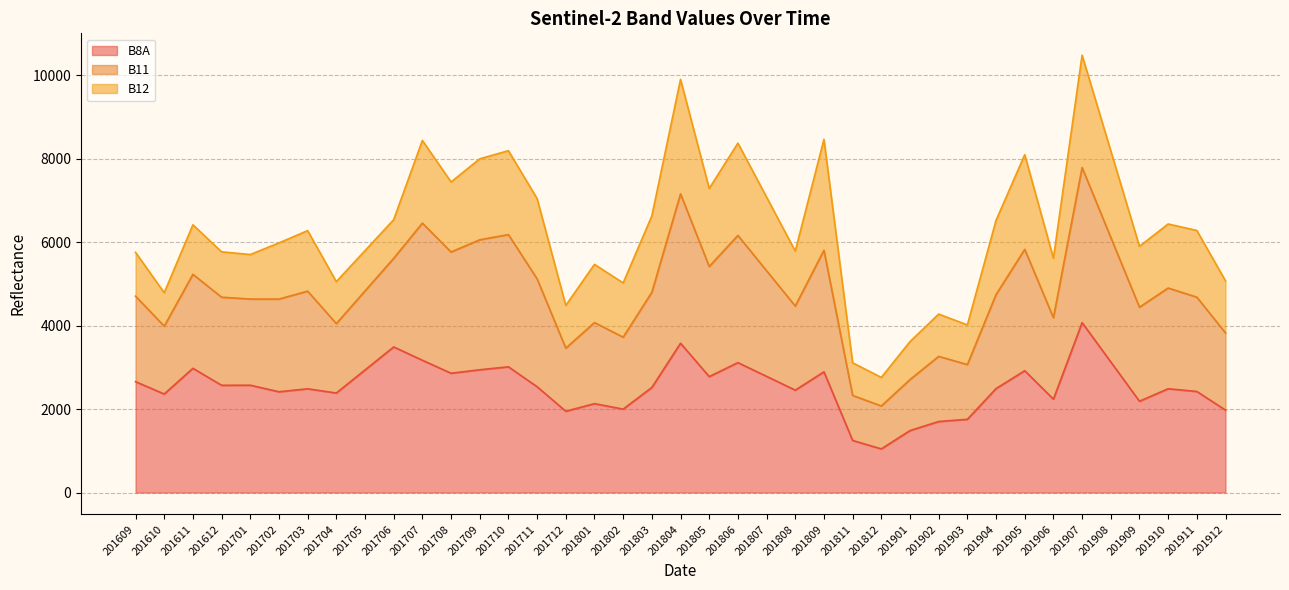

True or false: B8A has more than 2 points higher than both neighbors.

True